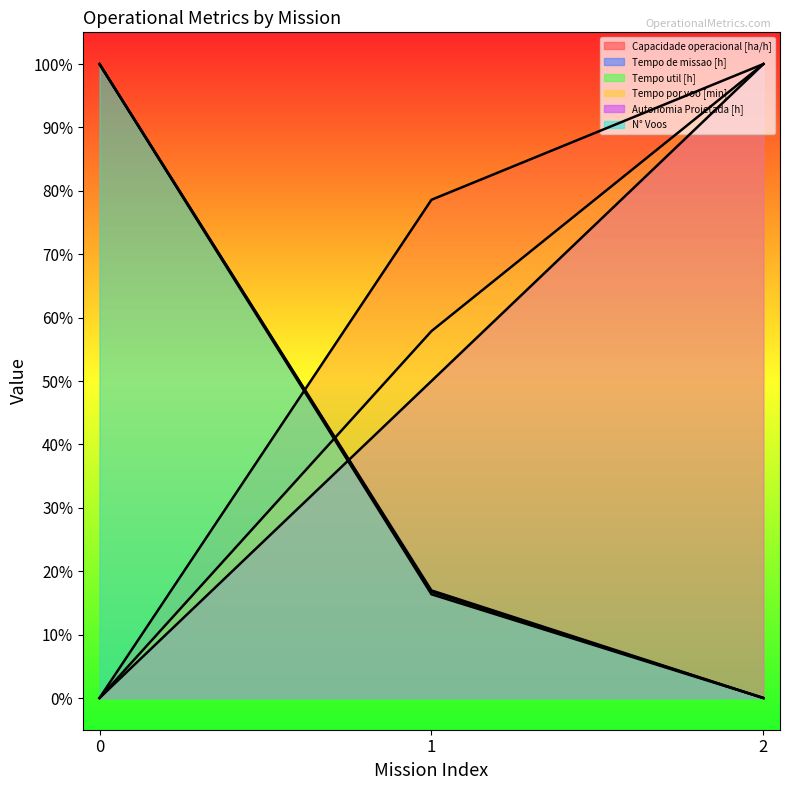

Where is Tempo util [h] nearest to the value 0?

2